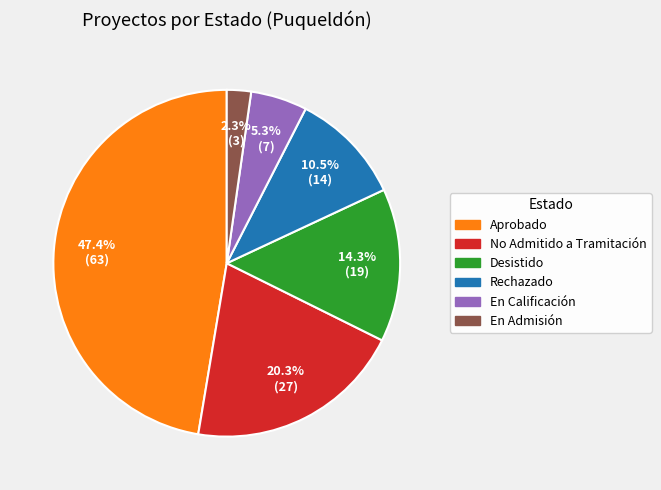

What percentage is NOT represented by Aprobado?

52.6%